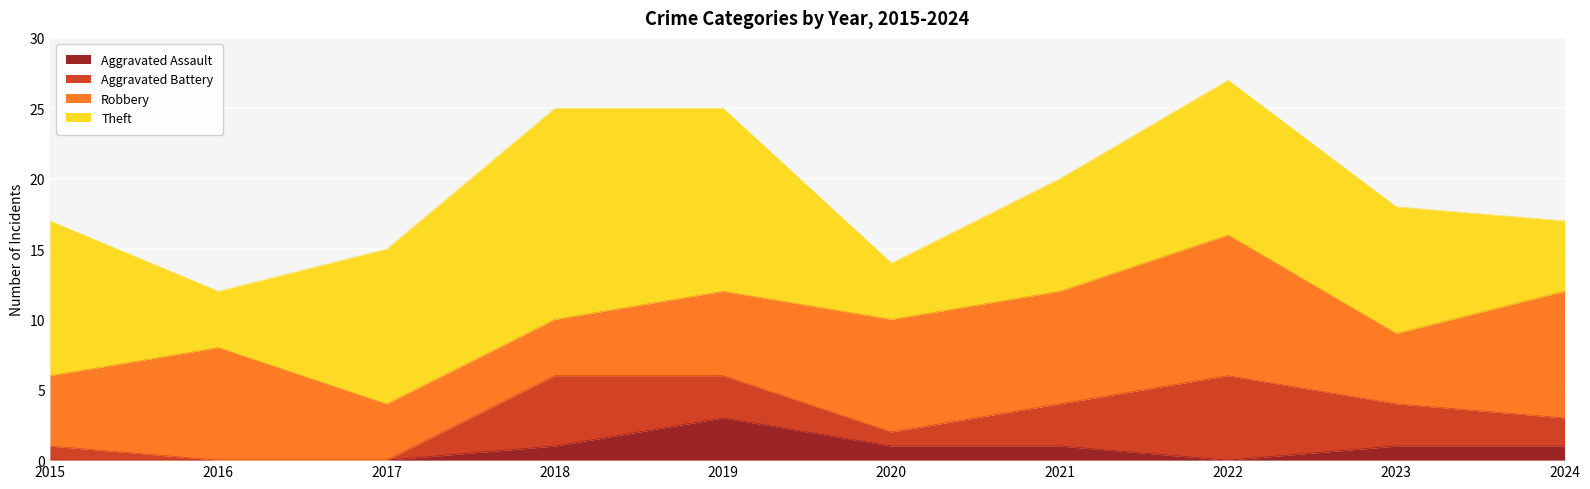

What is the sum of the Theft values at 2021 and 2020?

12